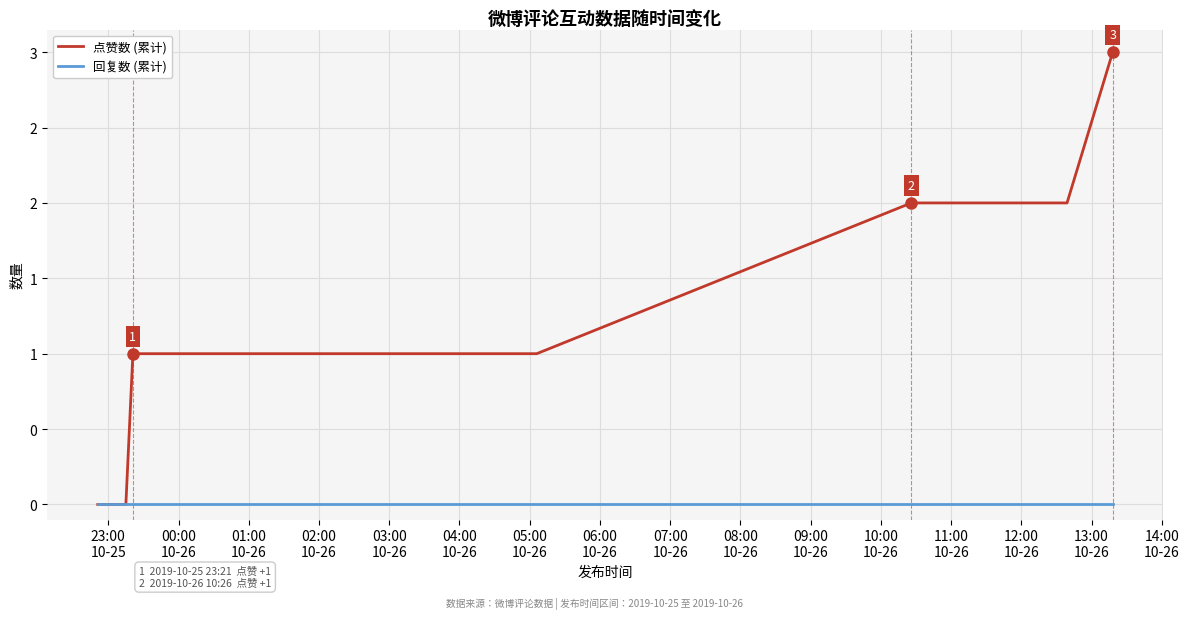

What is the sum of all 点赞数 (累计) values?

15